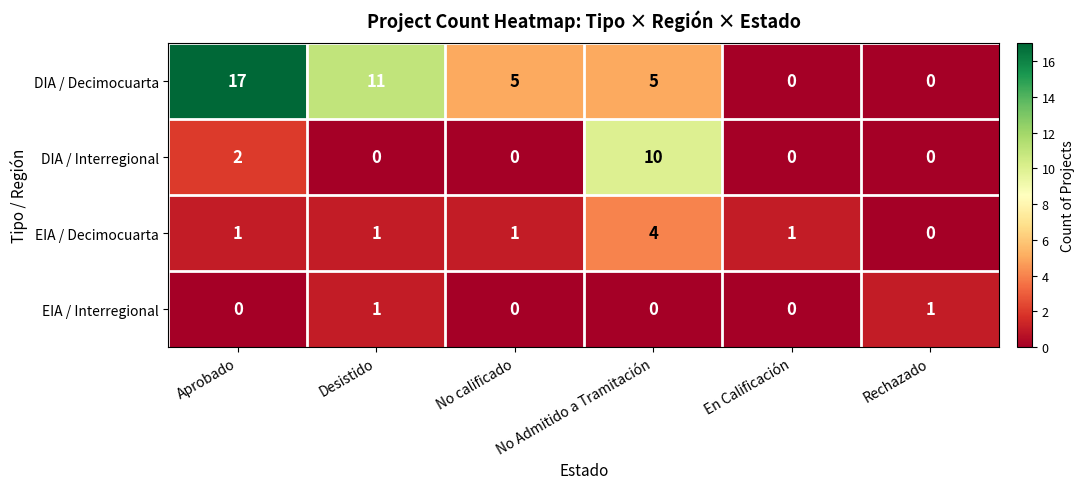

List the series in order of their peak value, lowest first.

EIA / Interregional, EIA / Decimocuarta, DIA / Interregional, DIA / Decimocuarta